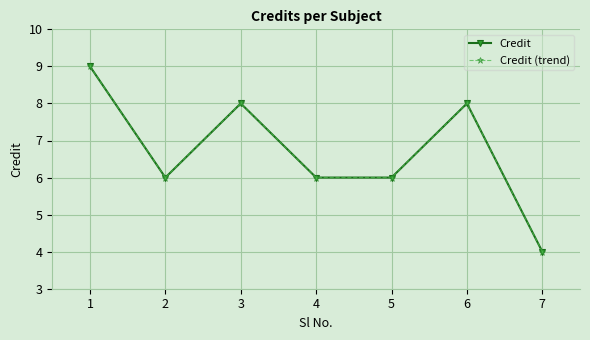

Which category has the highest value in the Credit series?

1